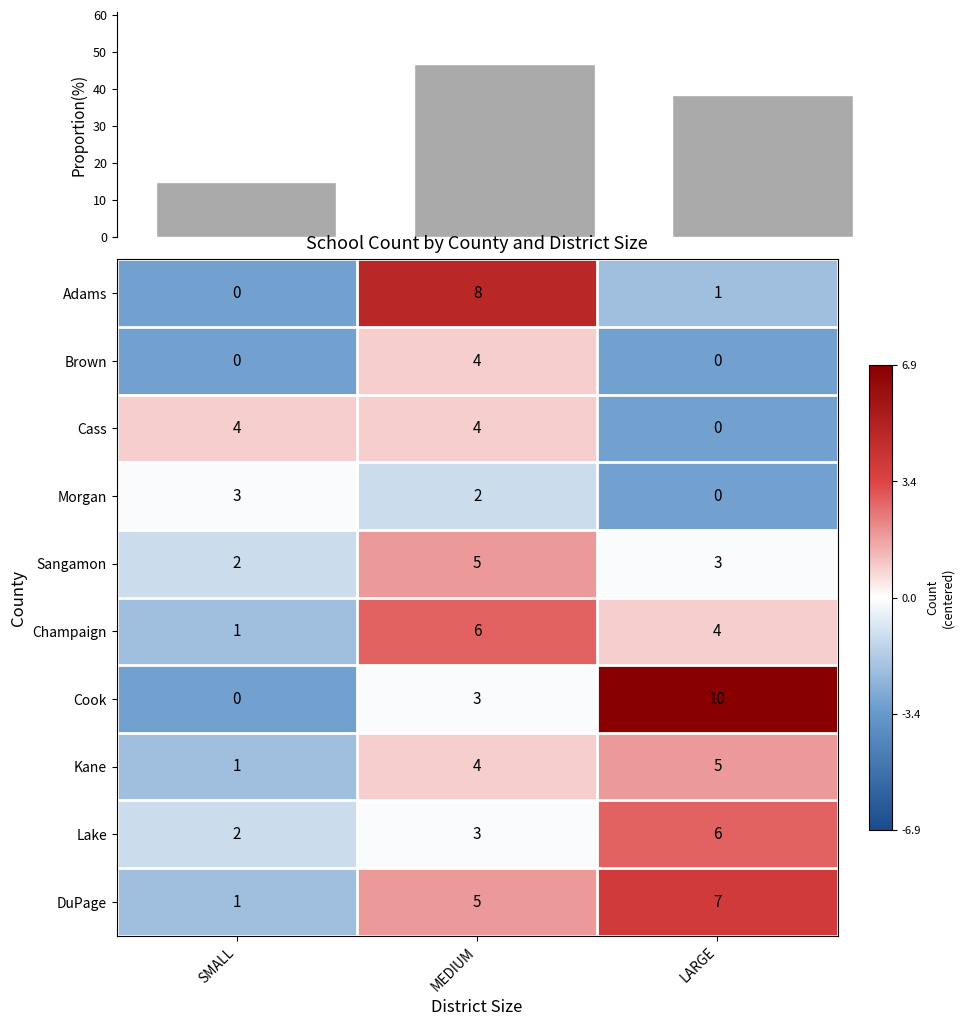

The value of Brown at LARGE is 0. True or false?

True